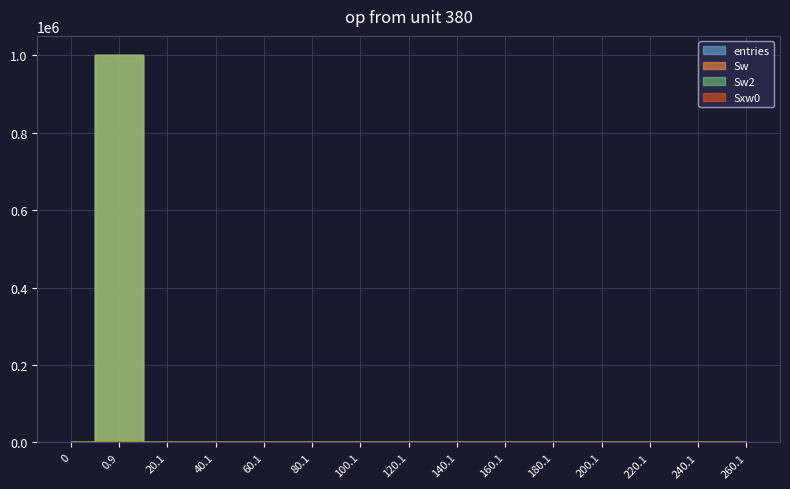

How many interior local valleys does the Sxw0 series have?

1